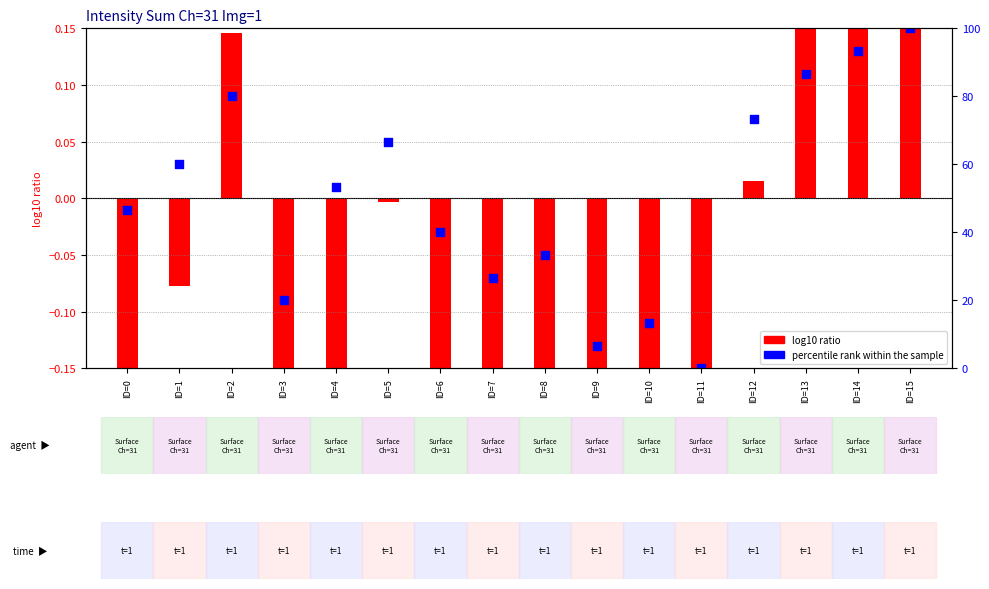

What is the total value across all series at ID=13?

86.8